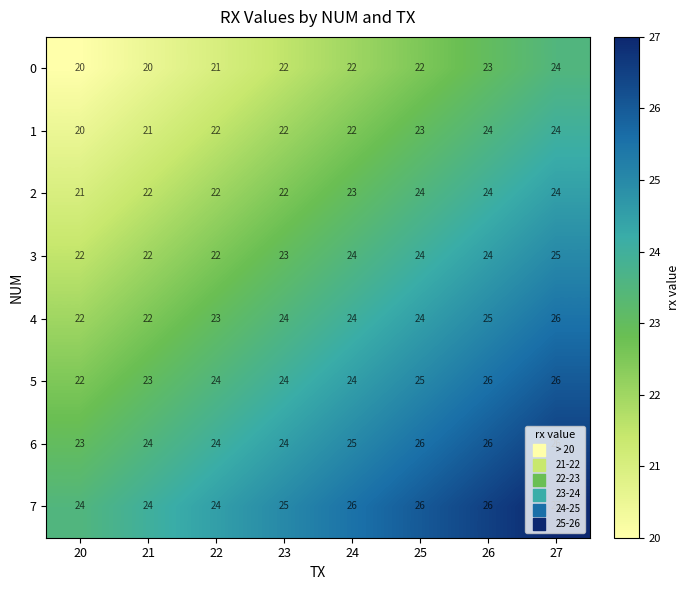

Where is 7 nearest to the value 25?

23